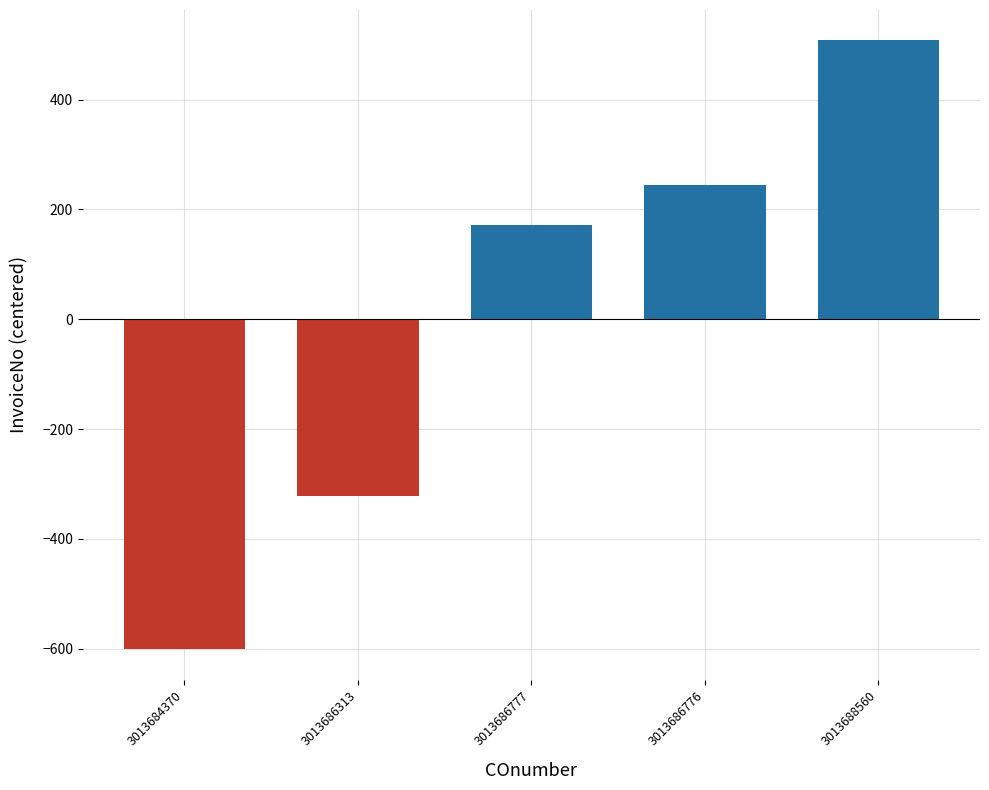

What is the difference between the maximum and second lowest values?

830.0